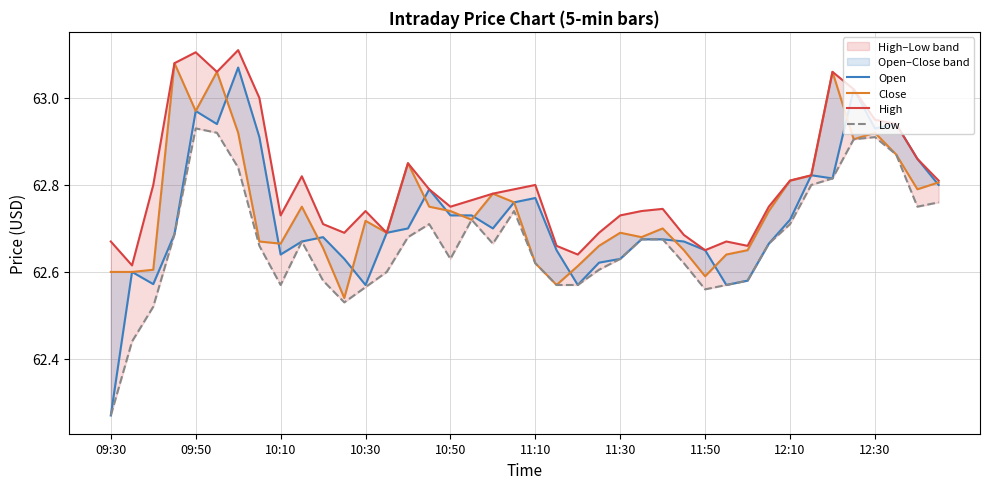

What is the highest value of the Low series?

62.9